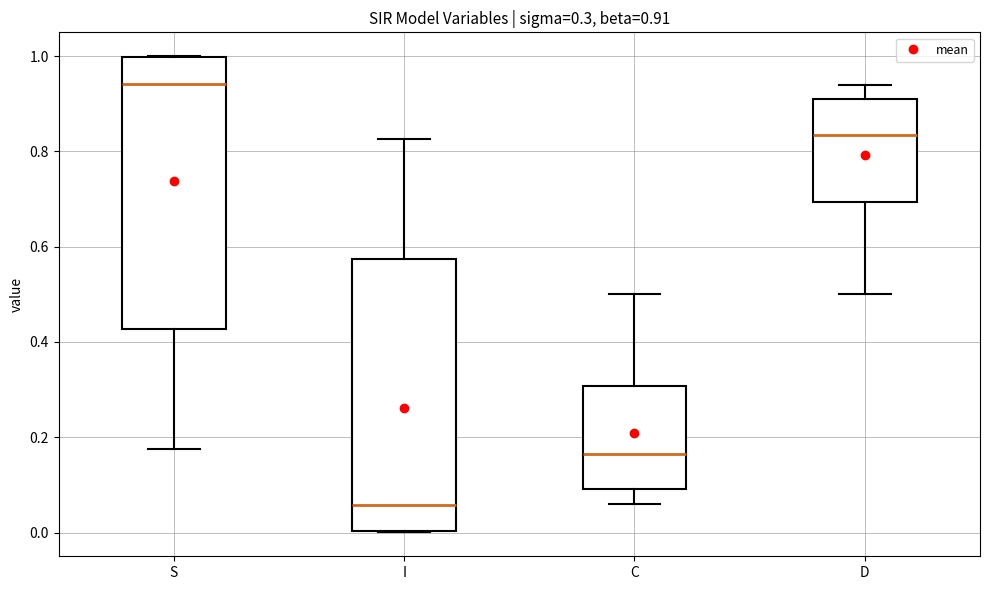

Which box has the highest median line?

S